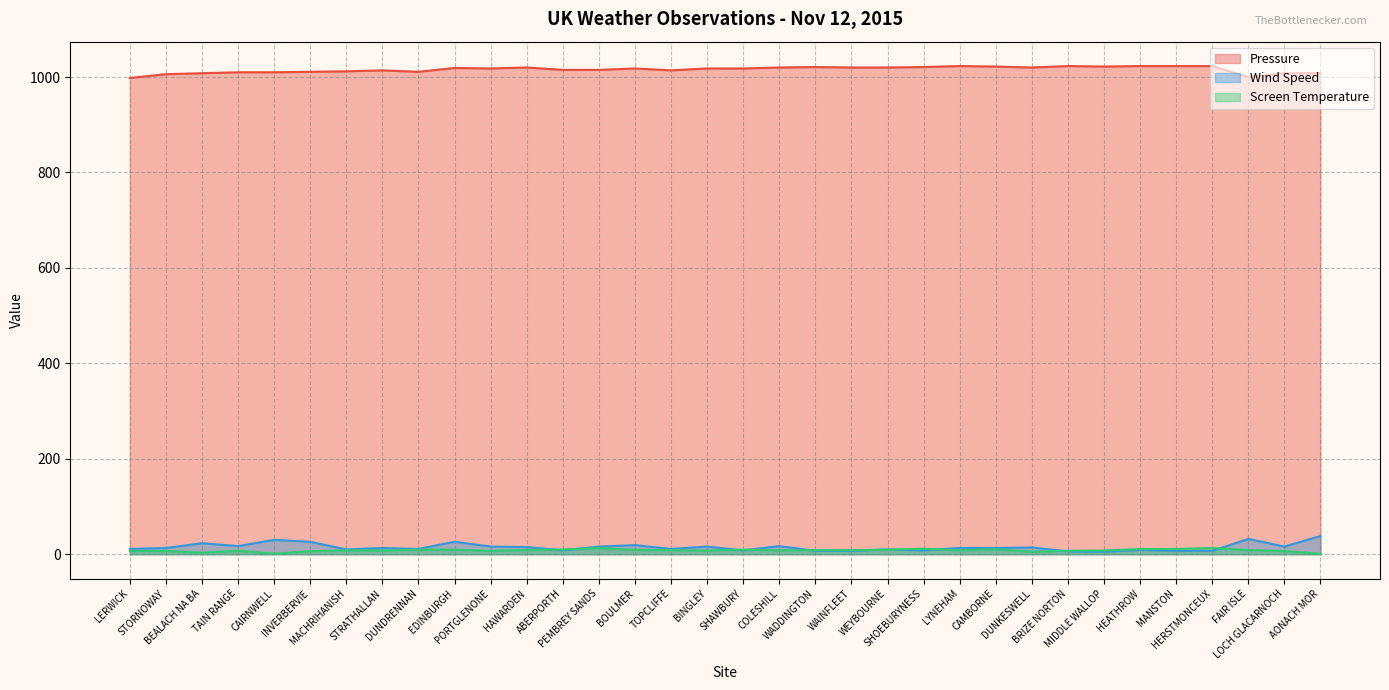

How many times do Wind Speed and Screen Temperature cross each other?

10